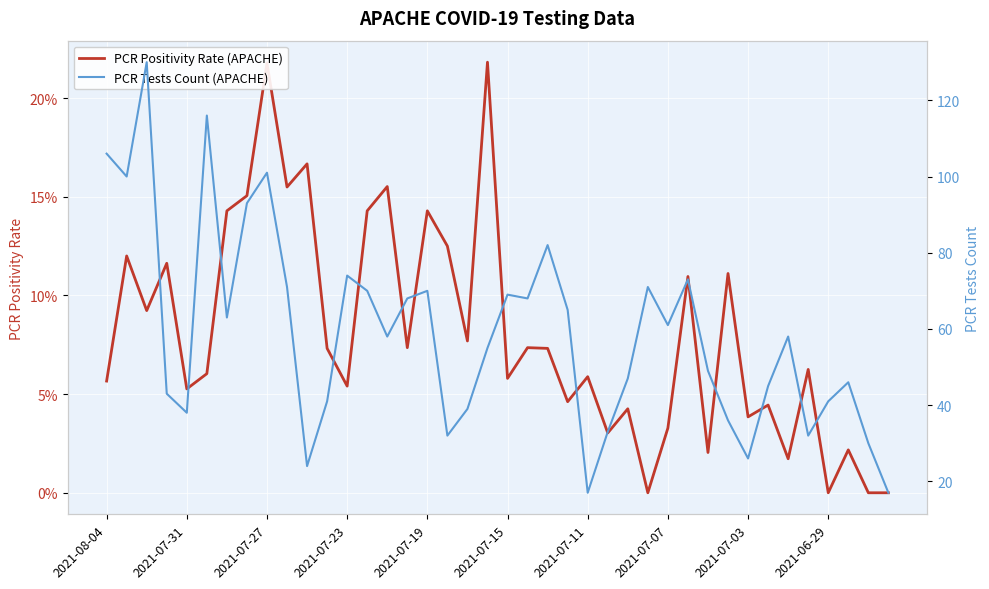

Reading left to right, list all the values displayed in this chart.

PCR Positivity Rate (APACHE): 0.1	0.1	0.1	0.1	0.1	0.1	0.1	0.2	0.2	0.2	0.2	0.1	0.1	0.1	0.2	0.1	0.1	0.1	0.1	0.2	0.1	0.1	0.1	0.0	0.1	0.0	0.0	0.0	0.0	0.1	0.0	0.1	0.0	0.0	0.0	0.1	0.0	0.0	0.0	0.0
PCR Tests Count (APACHE): 106.0	100.0	130.0	43.0	38.0	116.0	63.0	93.0	101.0	71.0	24.0	41.0	74.0	70.0	58.0	68.0	70.0	32.0	39.0	55.0	69.0	68.0	82.0	65.0	17.0	33.0	47.0	71.0	61.0	73.0	49.0	36.0	26.0	45.0	58.0	32.0	41.0	46.0	30.0	17.0